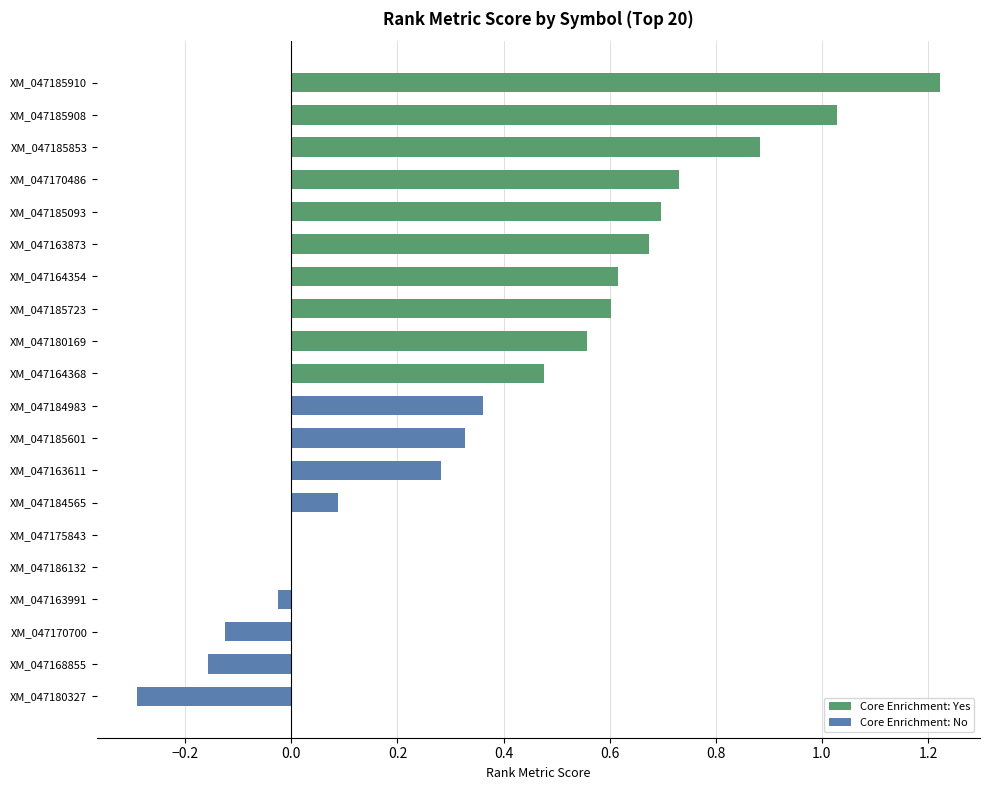

The value at XM_047185908 is 1.4. True or false?

False